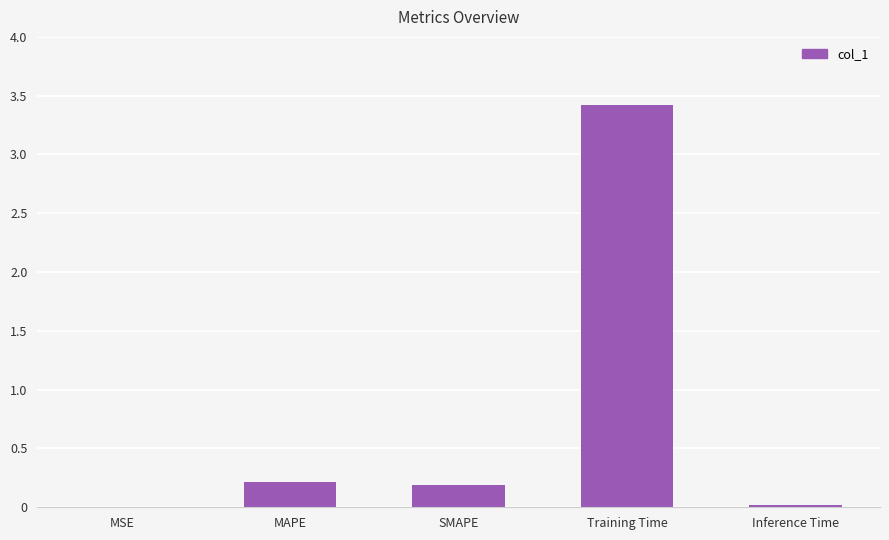

True or false: the data shows 0.4 at MAPE.

False